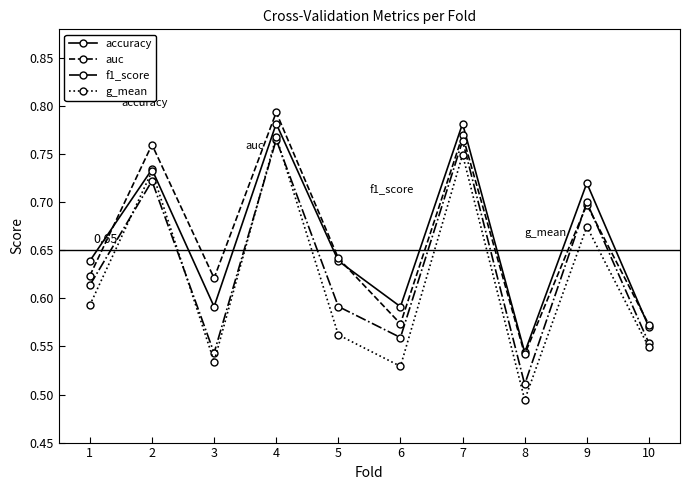

How many lines are shown in the chart?

4